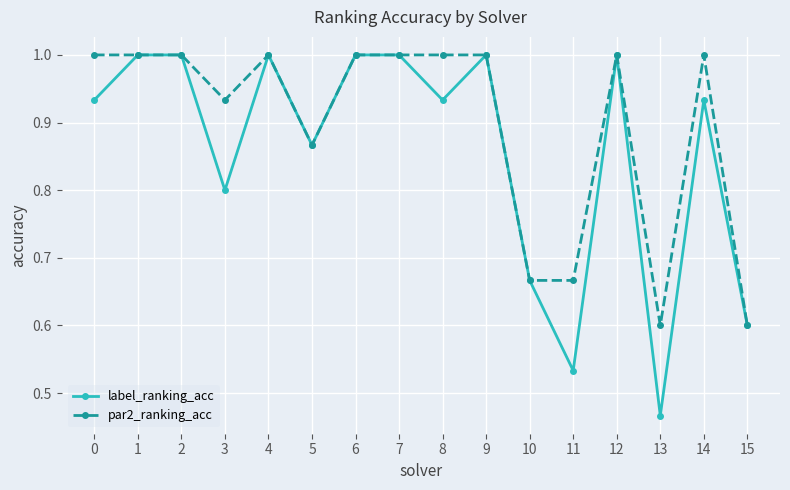

How many data points does each series have?

16